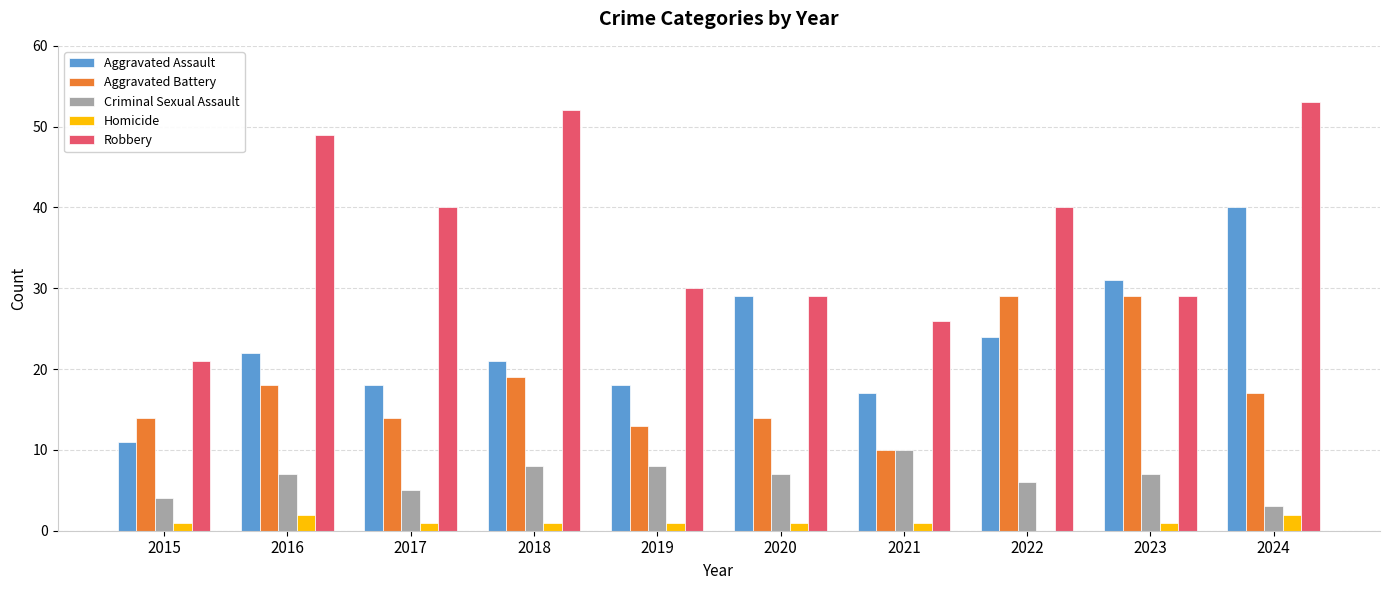

Which series changed the most between 2016 and 2020?

Robbery